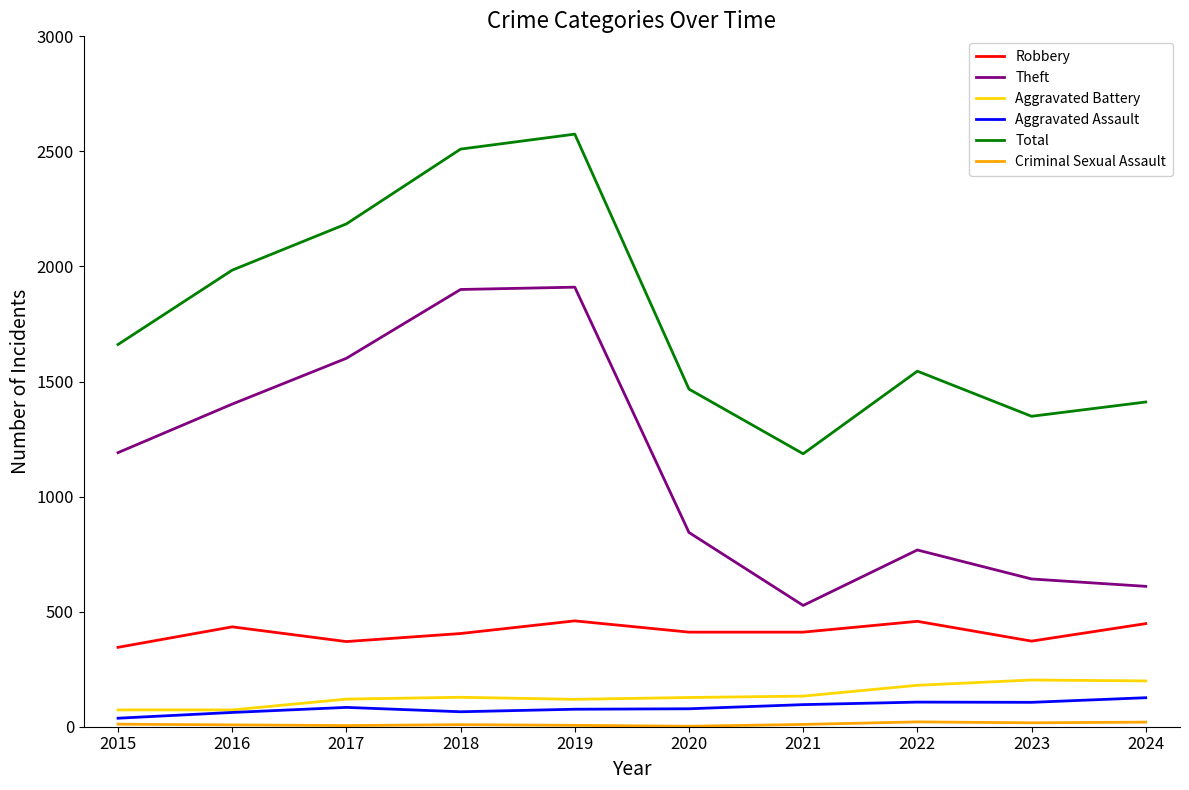

What is the smallest value displayed?

2